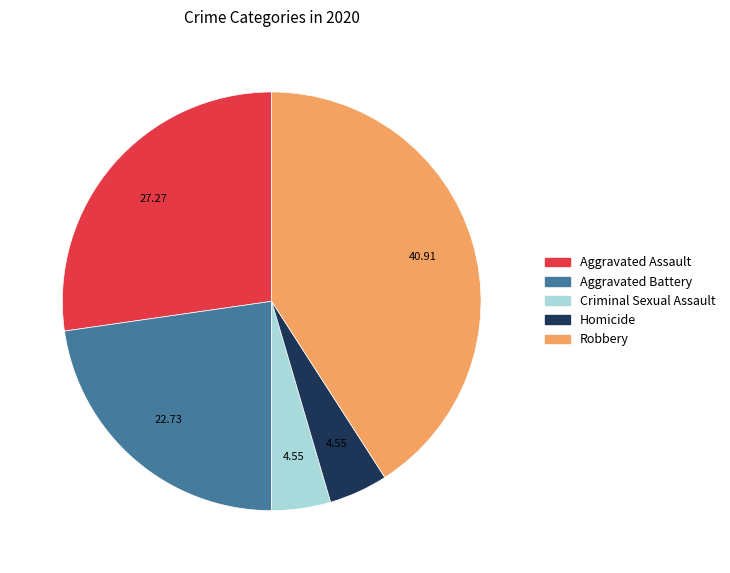

Which category has the biggest portion of the pie?

Robbery